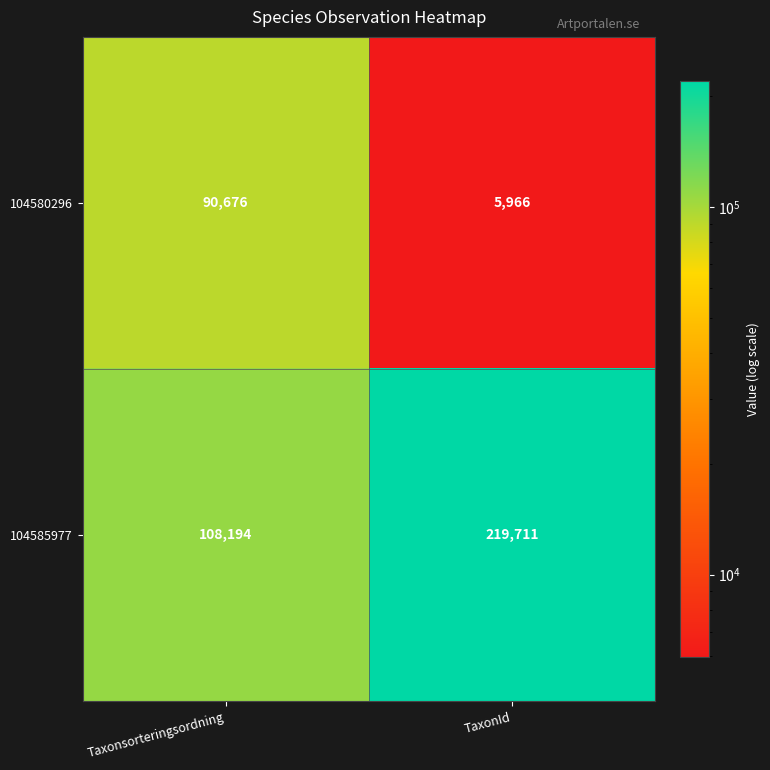

Read the 104580296 value at Taxonsorteringsordning, to the nearest 10.

90680